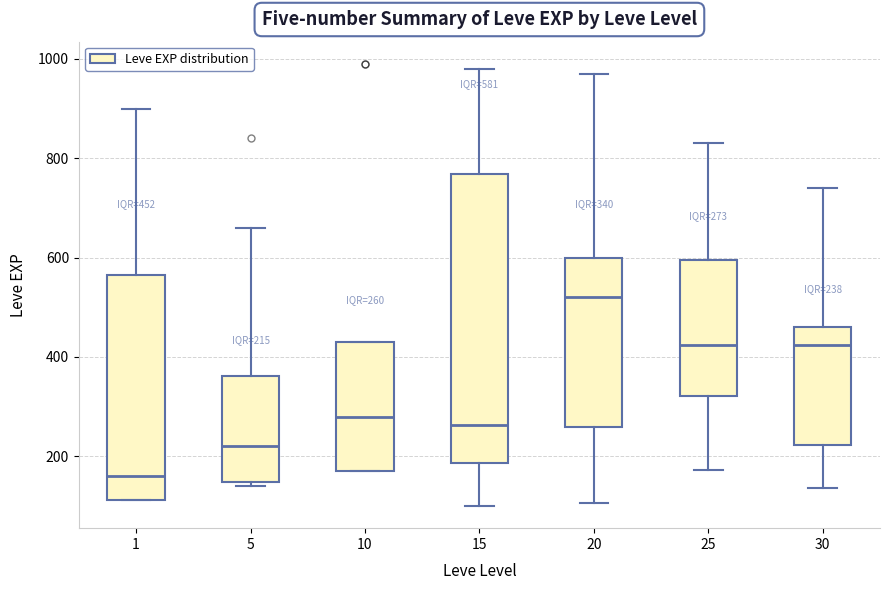

Comparing the boxes themselves (not the whiskers), which one is the tallest?

15